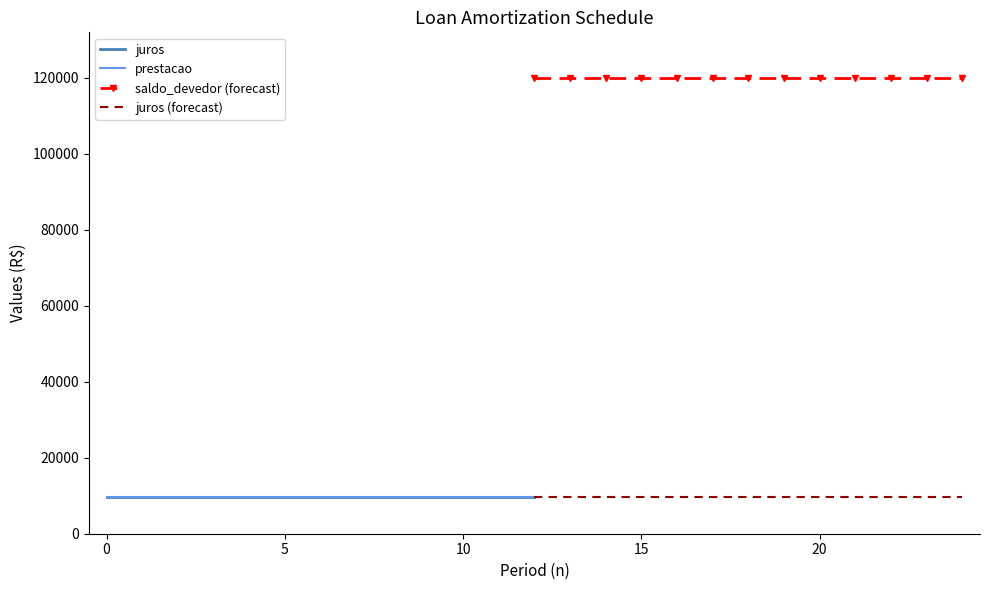

What is the value of the saldo_devedor (forecast) point at the 2nd from the left?

120000